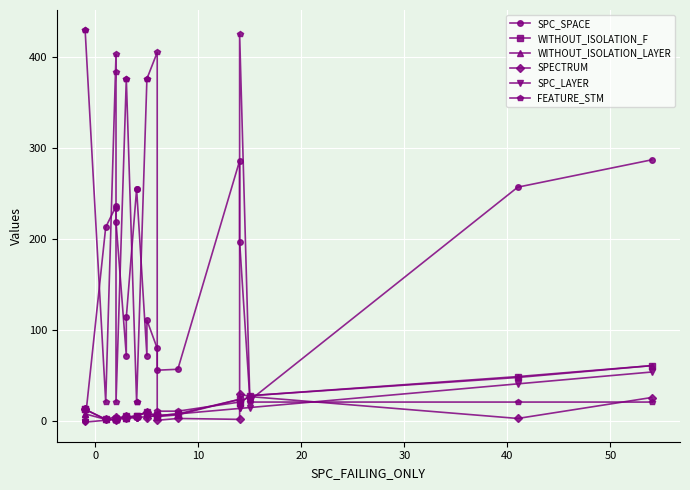

How many intersections are there between WITHOUT_ISOLATION_LAYER and SPECTRUM?

2